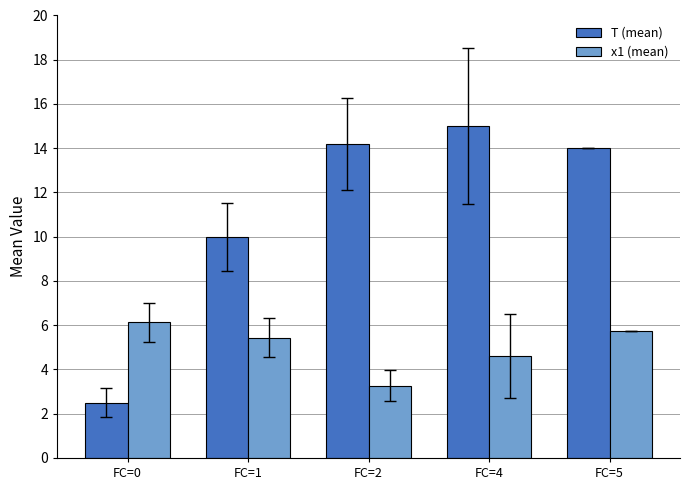

What are all the series names shown in the legend?

T (mean), x1 (mean)